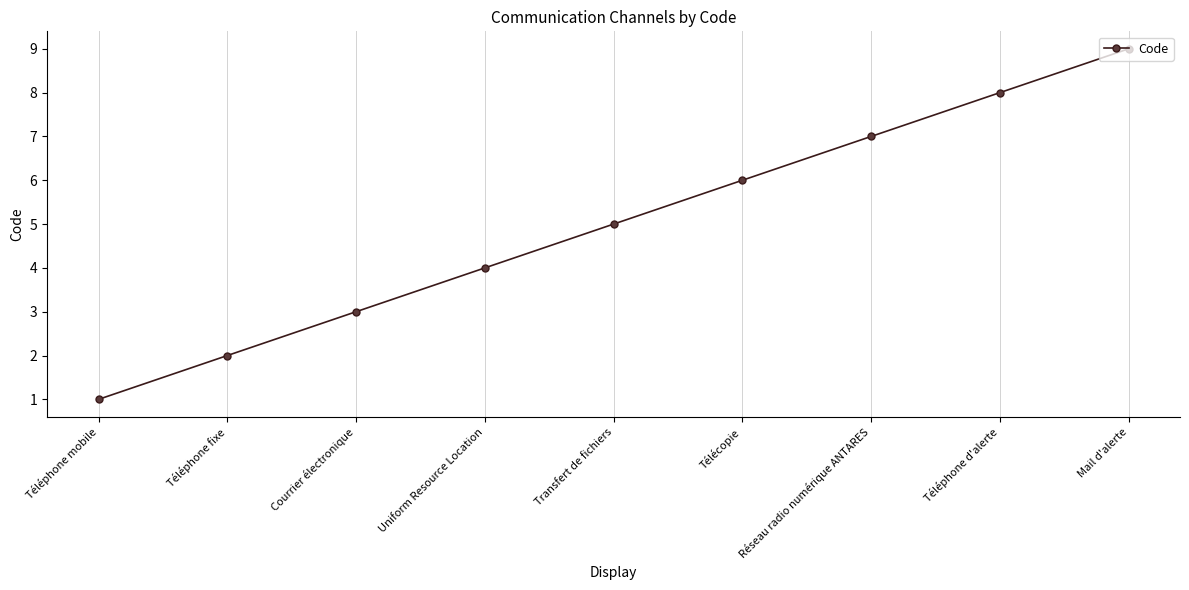

Is it true that the value at Téléphone mobile is 1?

True